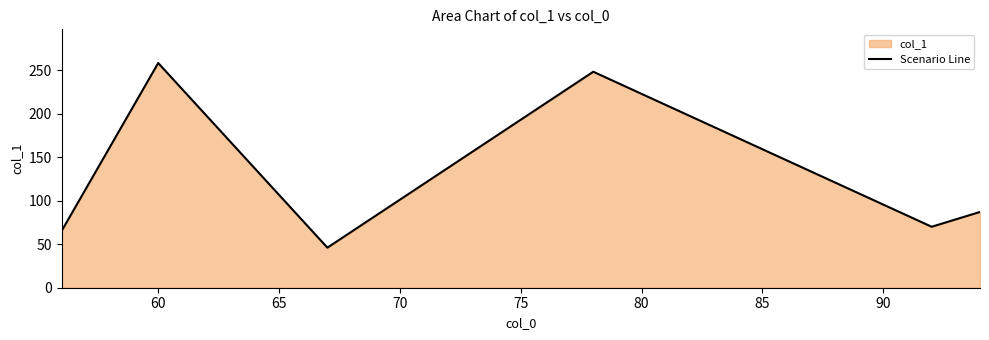

How many lines are shown in the chart?

1